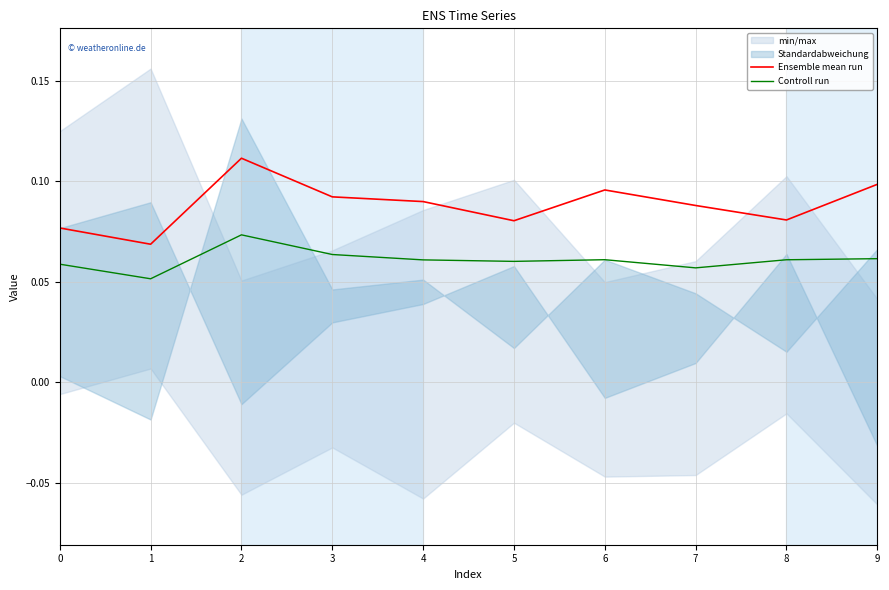

Rank the series by their maximum value, from lowest to highest.

Controll run, Ensemble mean run